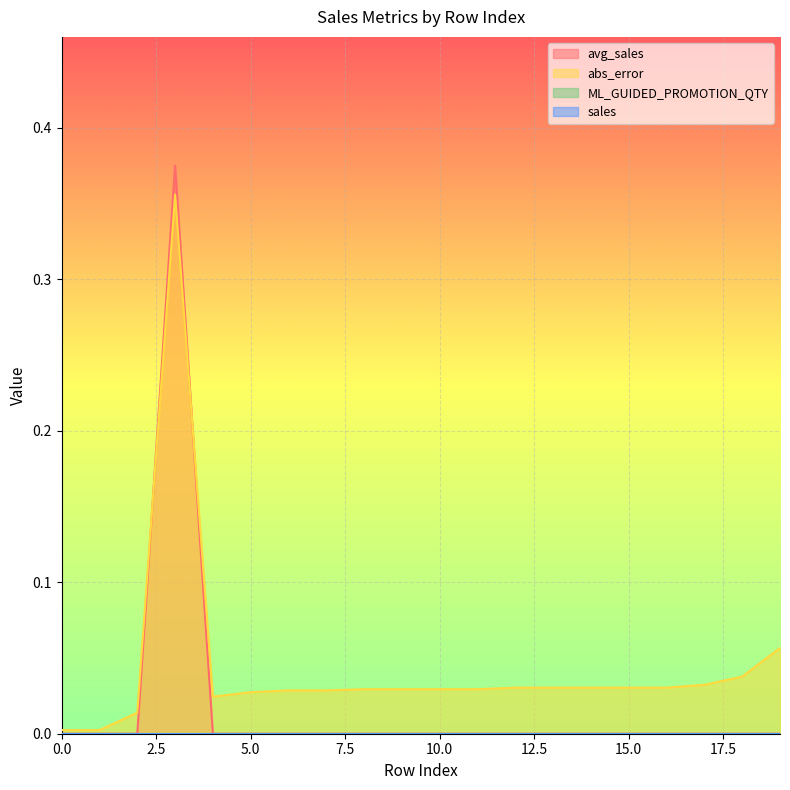

Reading right to left, extract all data points from this chart.

avg_sales: 19=0.0	18=0.0	17=0.0	16=0.0	15=0.0	14=0.0	13=0.0	12=0.0	11=0.0	10=0.0	9=0.0	8=0.0	7=0.0	6=0.0	5=0.0	4=0.0	3=0.4	2=0.0	1=0.0	0=0.0
abs_error: 19=0.1	18=0.0	17=0.0	16=0.0	15=0.0	14=0.0	13=0.0	12=0.0	11=0.0	10=0.0	9=0.0	8=0.0	7=0.0	6=0.0	5=0.0	4=0.0	3=0.4	2=0.0	1=0.0	0=0.0